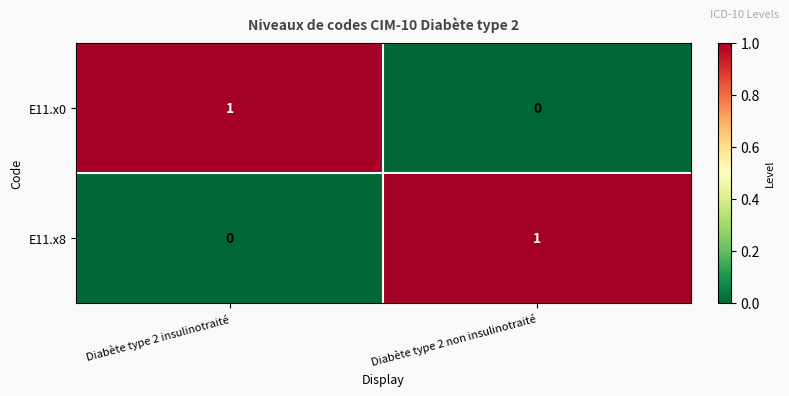

Which category has the highest value in the E11.x8 series?

Diabète type 2 non insulinotraité